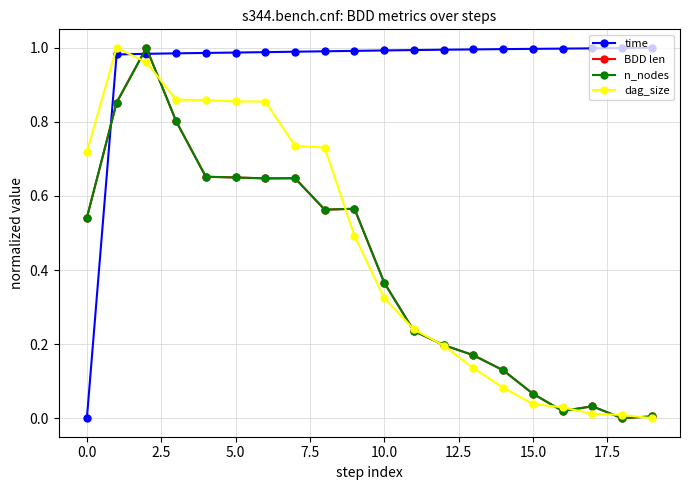

After their last crossing, which series has the higher values: n_nodes or time?

time